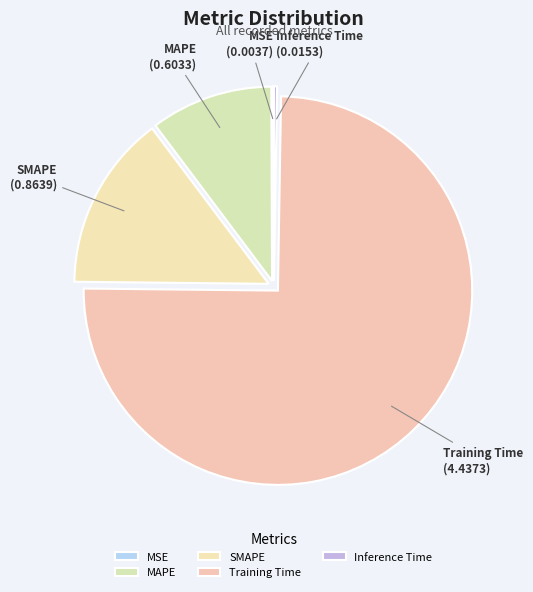

Which slice is the largest?

Training Time